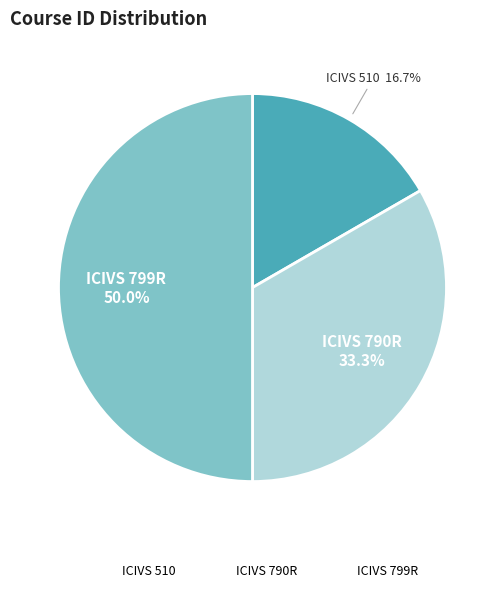

What is the total percentage of ICIVS 510 and ICIVS 799R?

66.7%